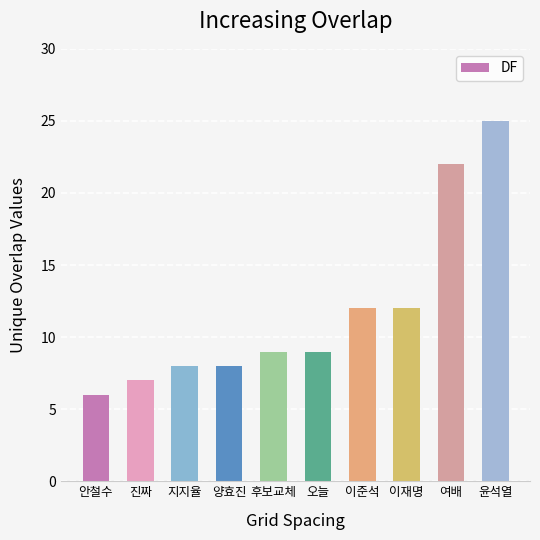

Approximately how many times larger is the value at 윤석열 compared to 이준석?

2.1